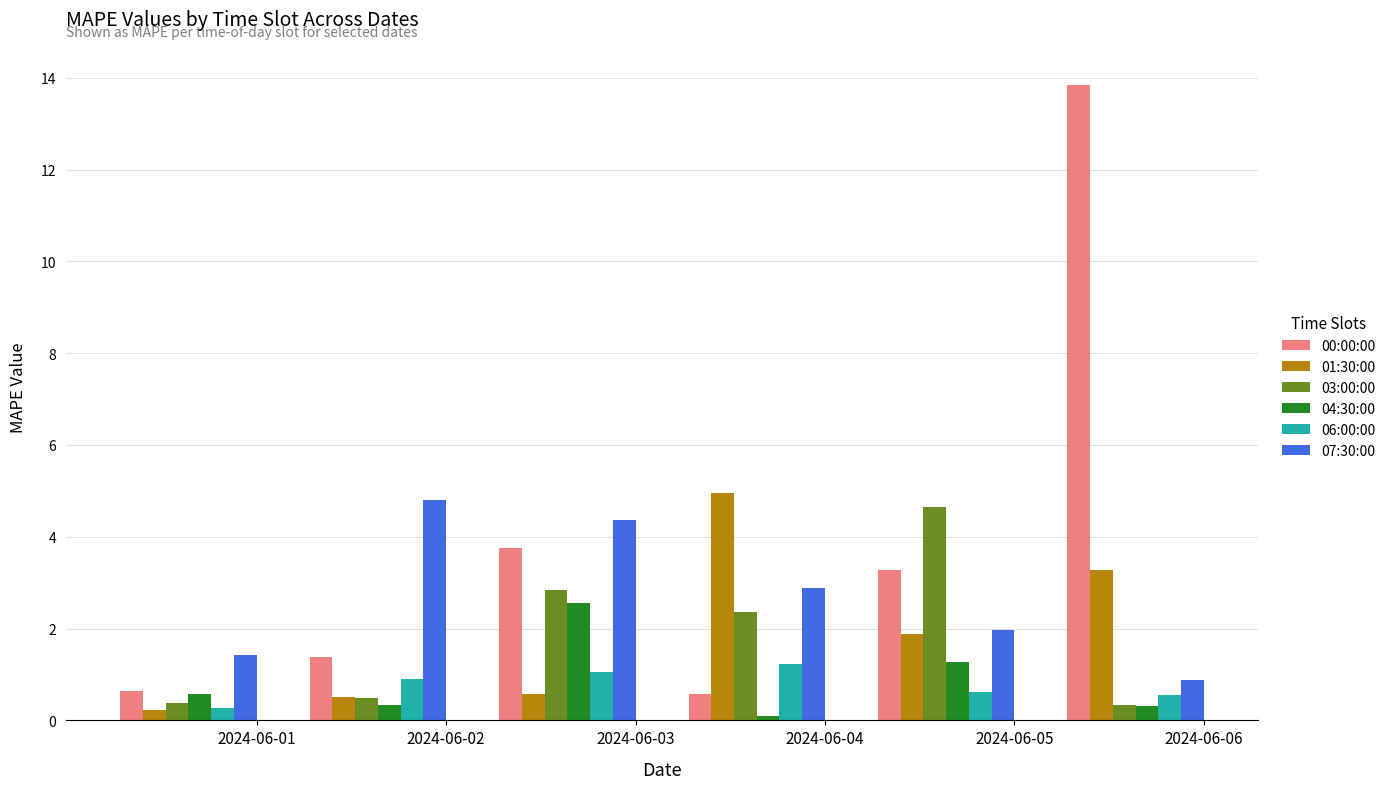

Which series has the largest range (max minus min)?

00:00:00